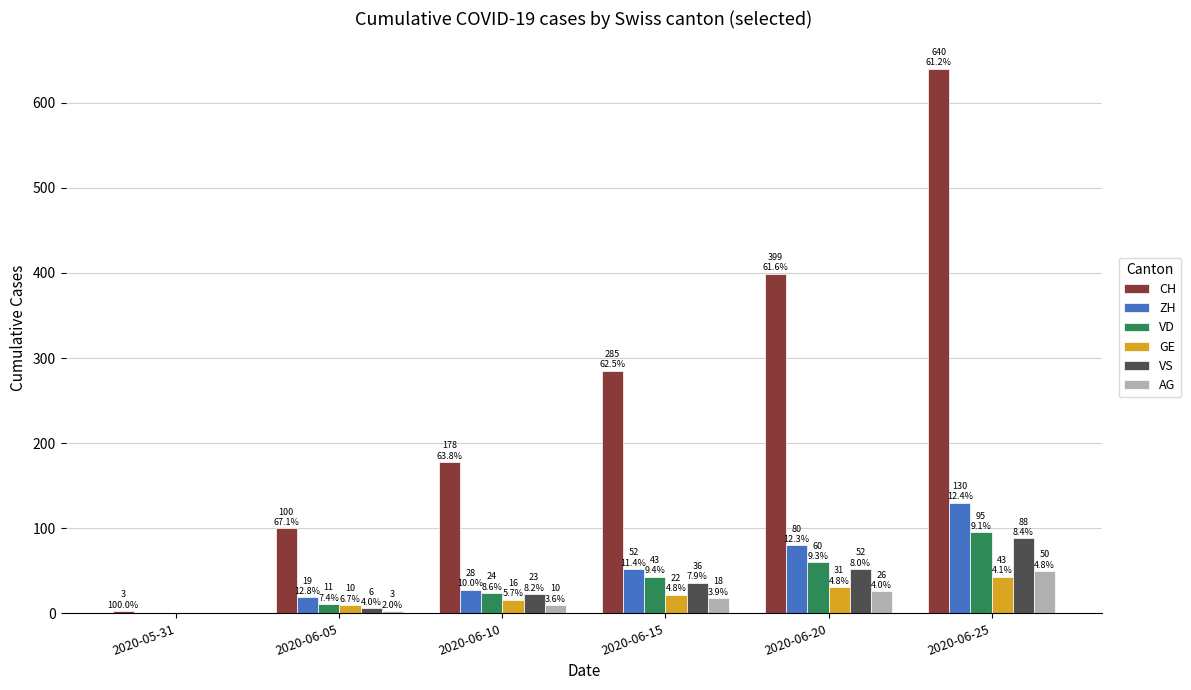

Which series has the largest range (max minus min)?

CH